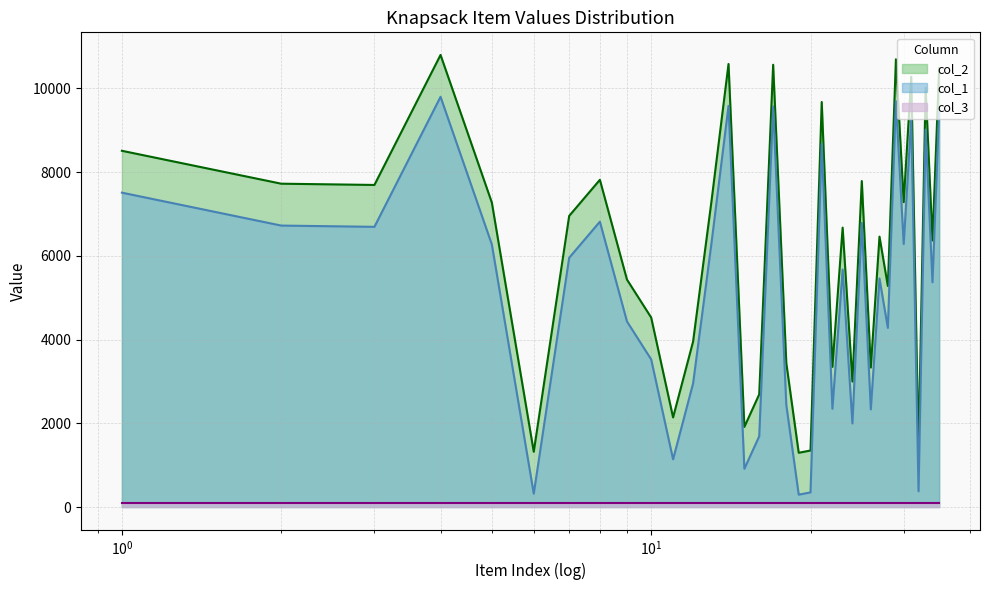

Between 18 and 24, which series saw the biggest shift?

col_1